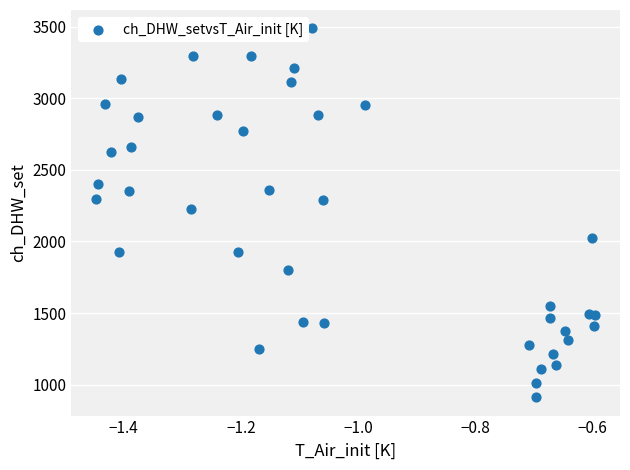

What is the range of X values (max minus min)?

0.9